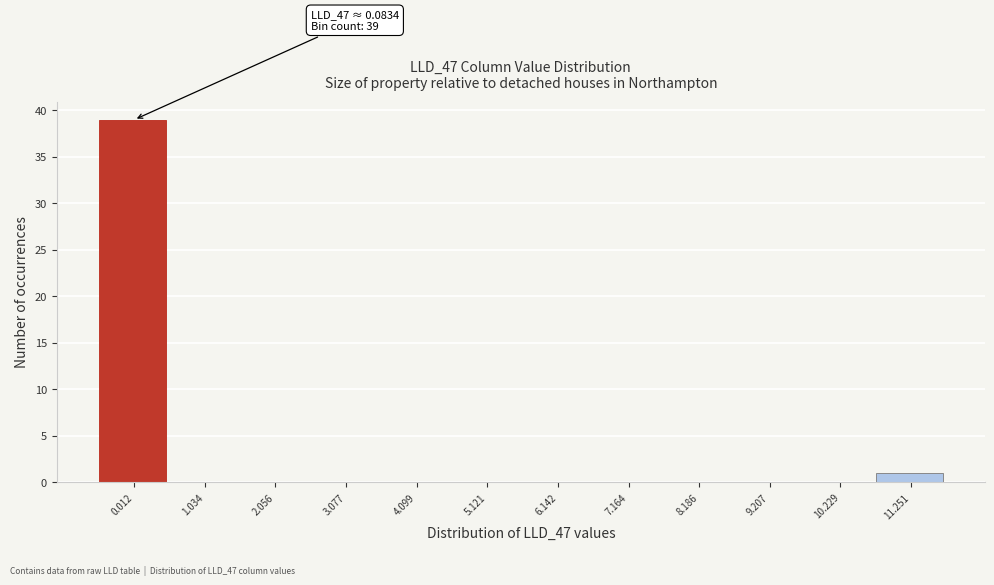

Reading left to right, transcribe all the data shown in this chart.

0.012=39	1.034=0	2.056=0	3.077=0	4.099=0	5.121=0	6.142=0	7.164=0	8.186=0	9.207=0	10.229=0	11.251=1